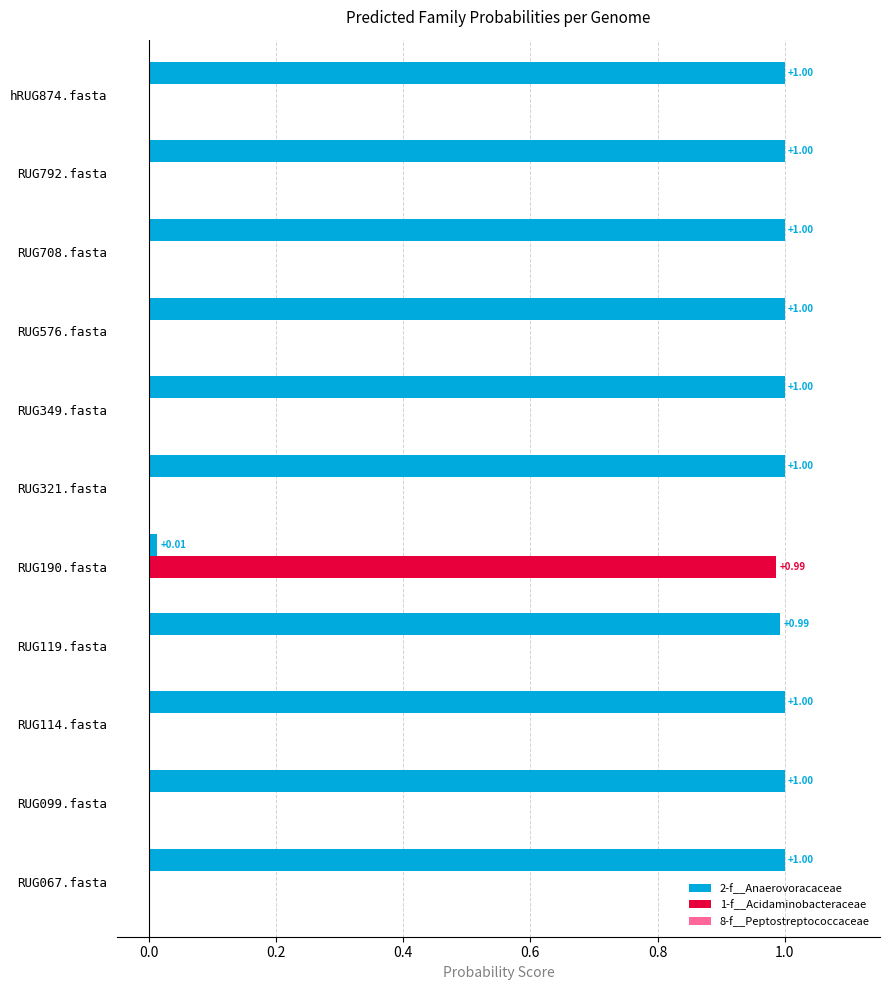

Which series has the largest total across all categories?

2-f__Anaerovoracaceae